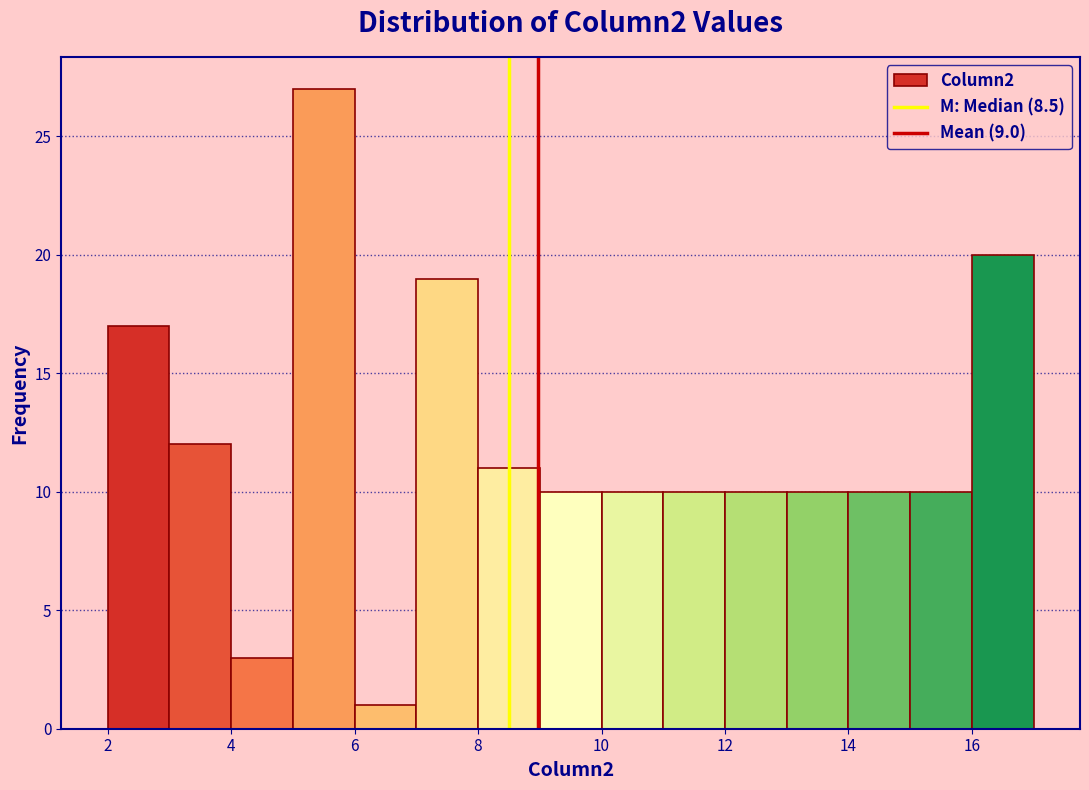

How tall is the bar that spans 10 to 11 on the x-axis? The values are not printed on the chart, so give them approximately, as read against the axis.

10